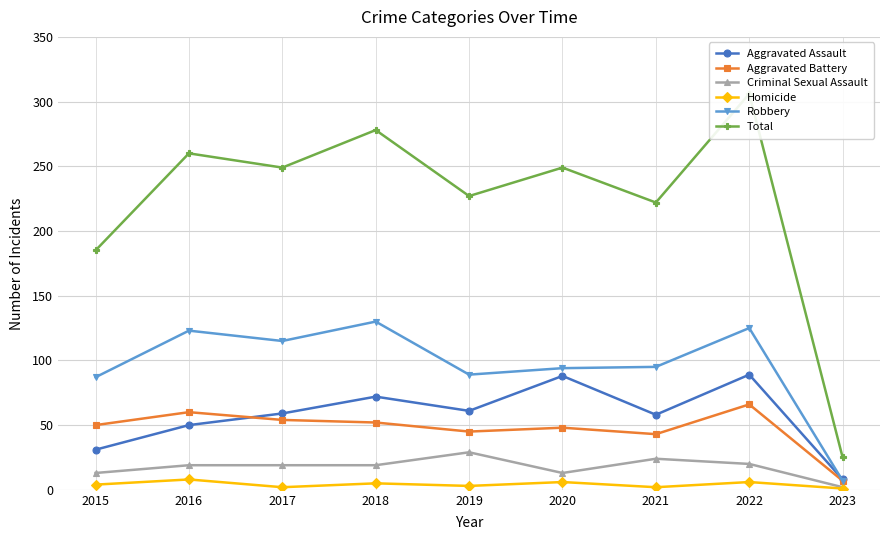

What is the greatest value displayed?

306